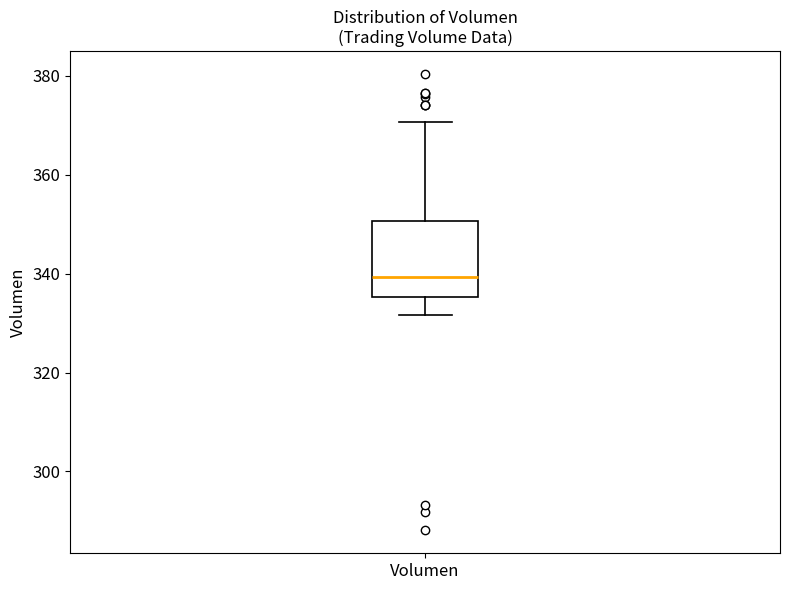

Where is the lower edge of the box for Volumen on the y-axis? The values are not printed on the chart, so give them approximately, as read against the axis.

336